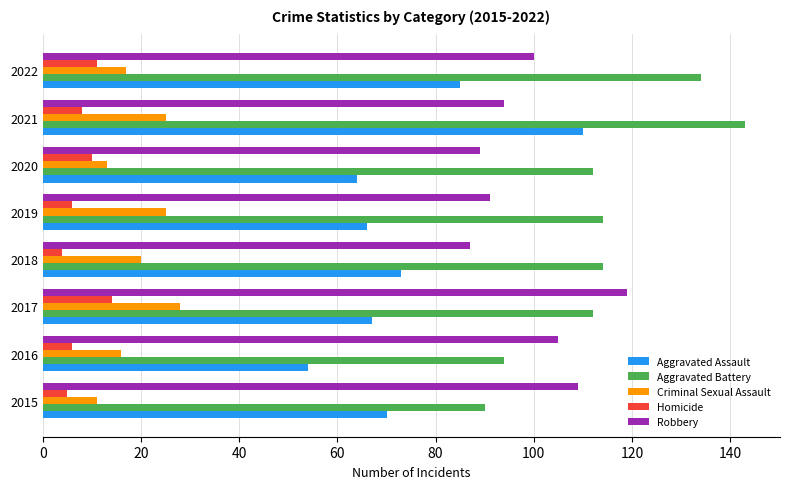

Which series has the widest spread of values?

Aggravated Assault